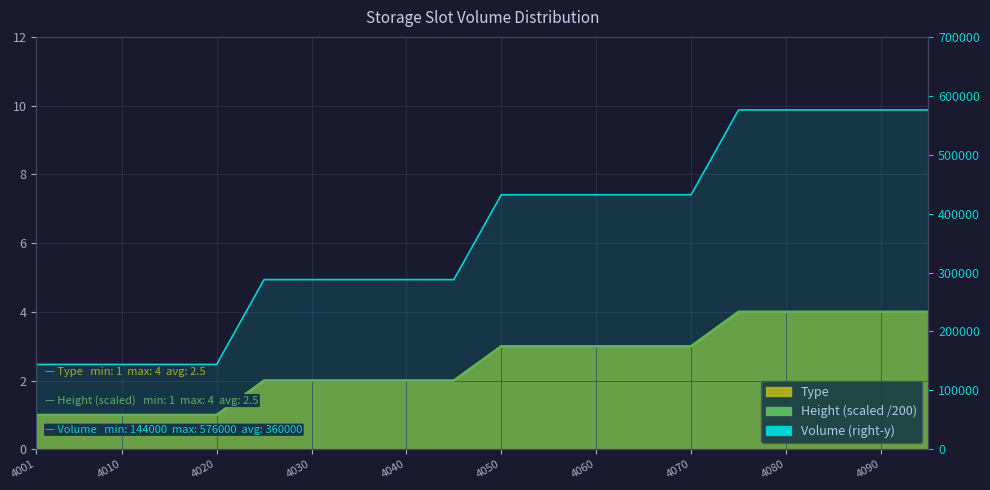

What is the greatest value displayed?

576000